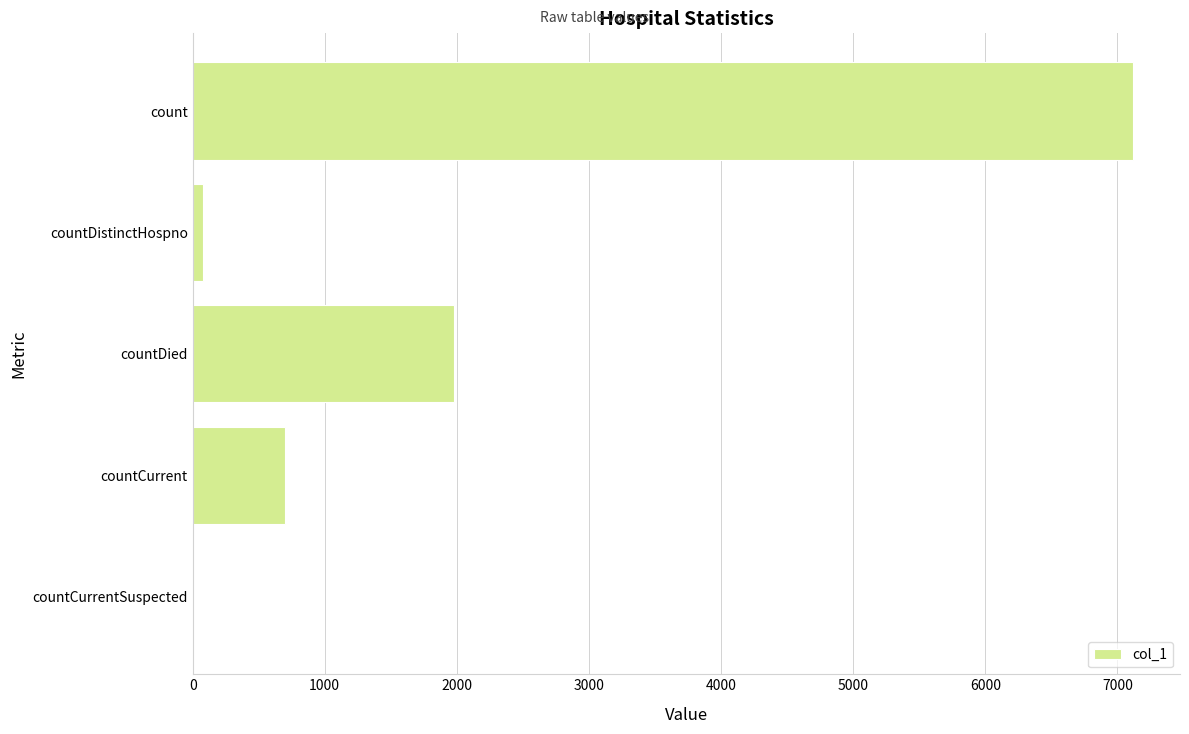

Reading top to bottom, what are all the values shown in this chart?

count=7118	countDistinctHospno=78	countDied=1979	countCurrent=697	countCurrentSuspected=0